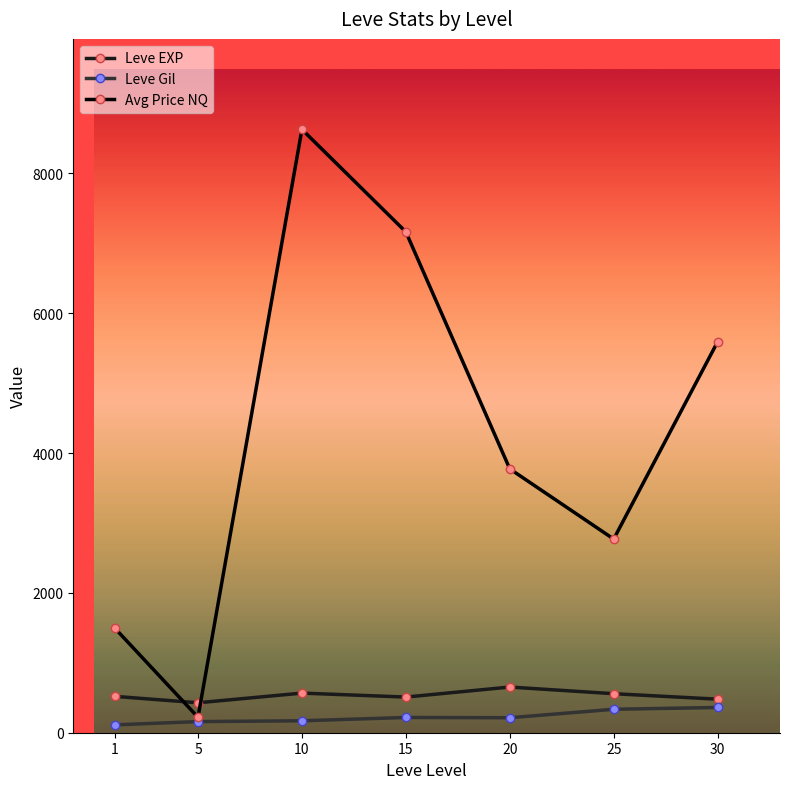

What is the difference between the second highest and minimum values in the Avg Price NQ series?

6942.8